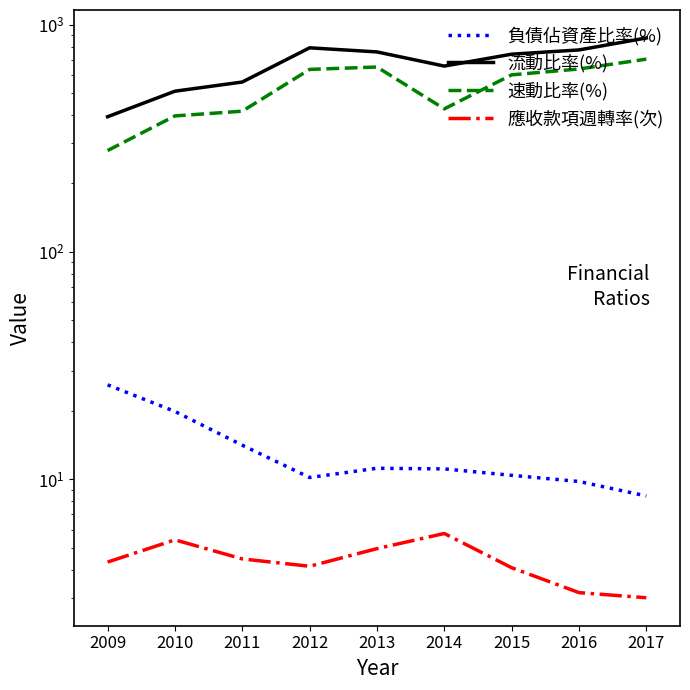

What is the difference between the 負債佔資產比率(%) values at 2013 and 2015?

0.8